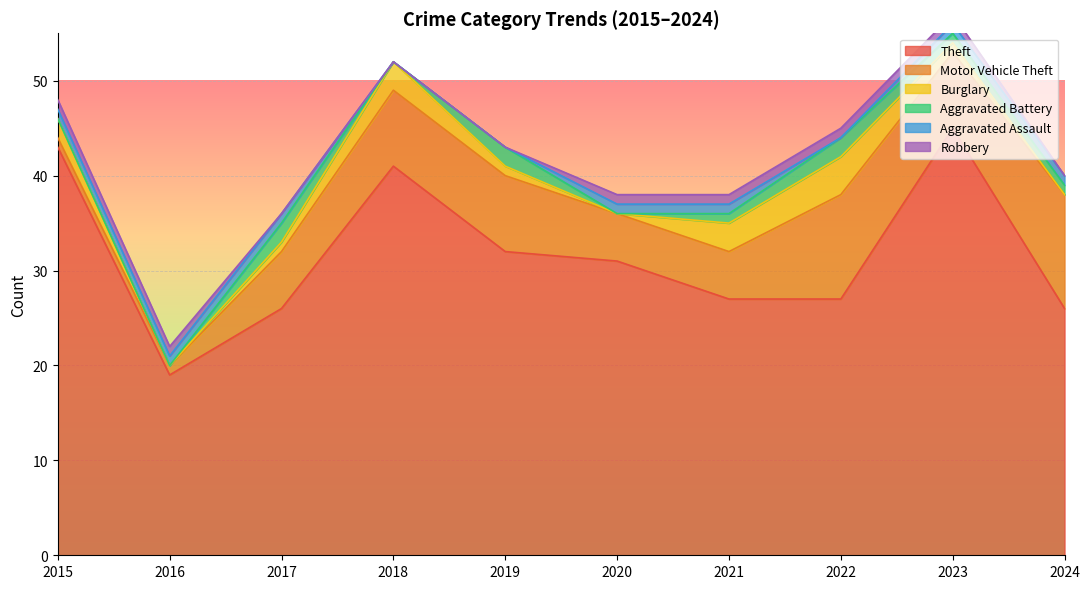

At how many categories does at least one series exceed 2?

10